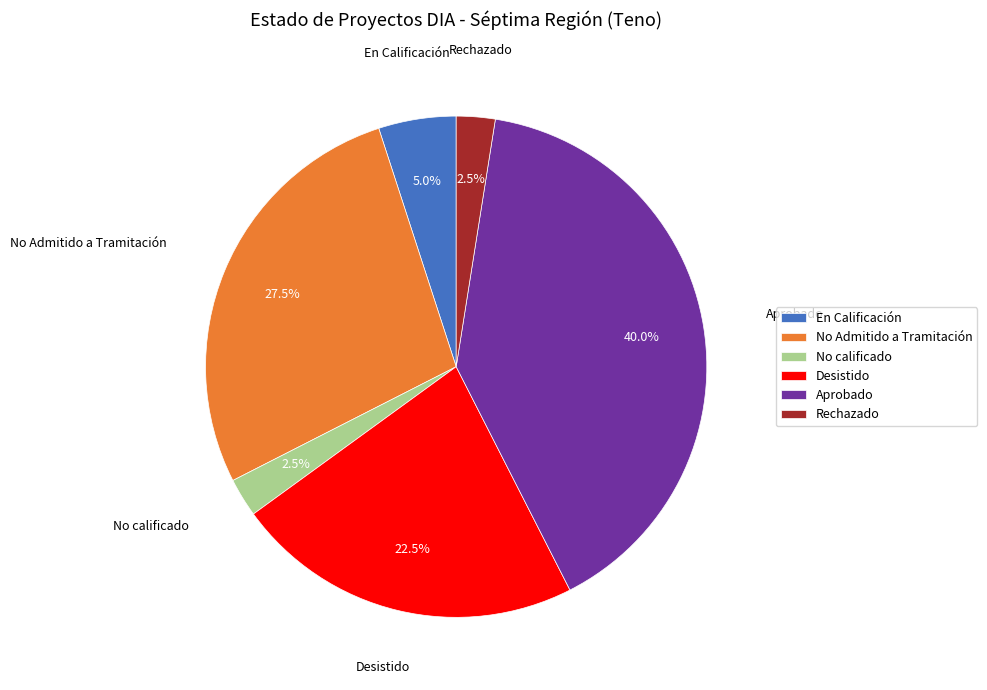

Is No calificado the majority of the pie?

No